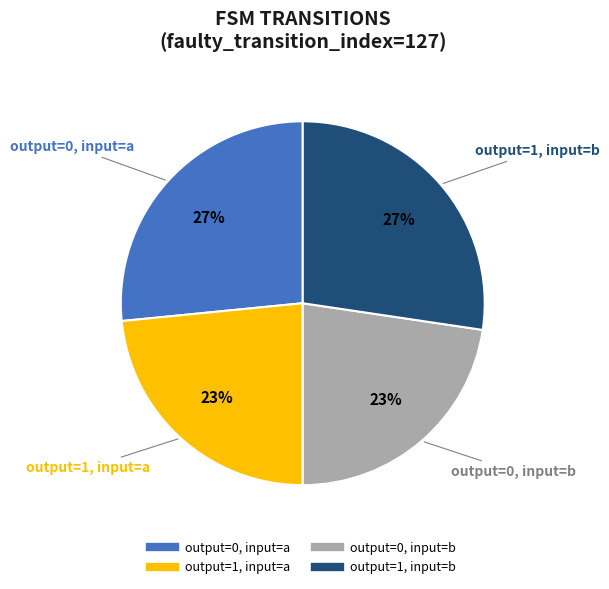

Is it true that output=0, input=a is 33% of the pie?

False